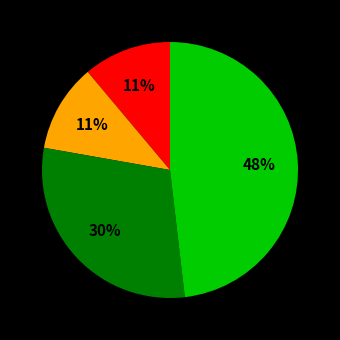

How many segments does this pie chart have?

4